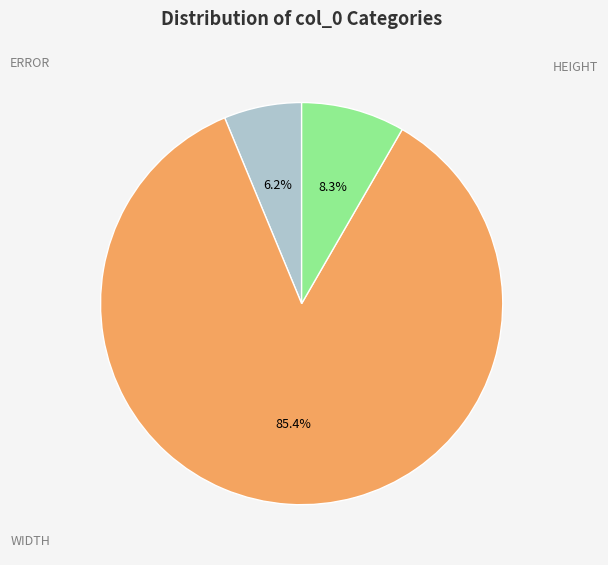

What is the largest slice in the pie chart?

WIDTH